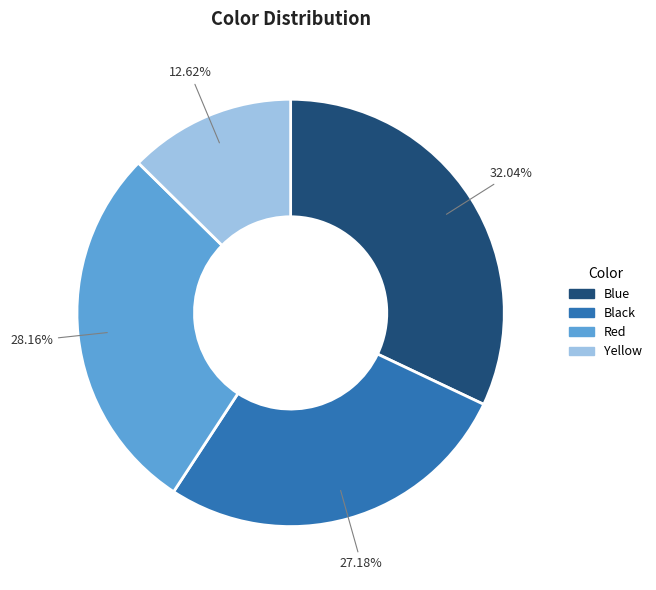

Is there any slice that represents more than half of the pie?

No